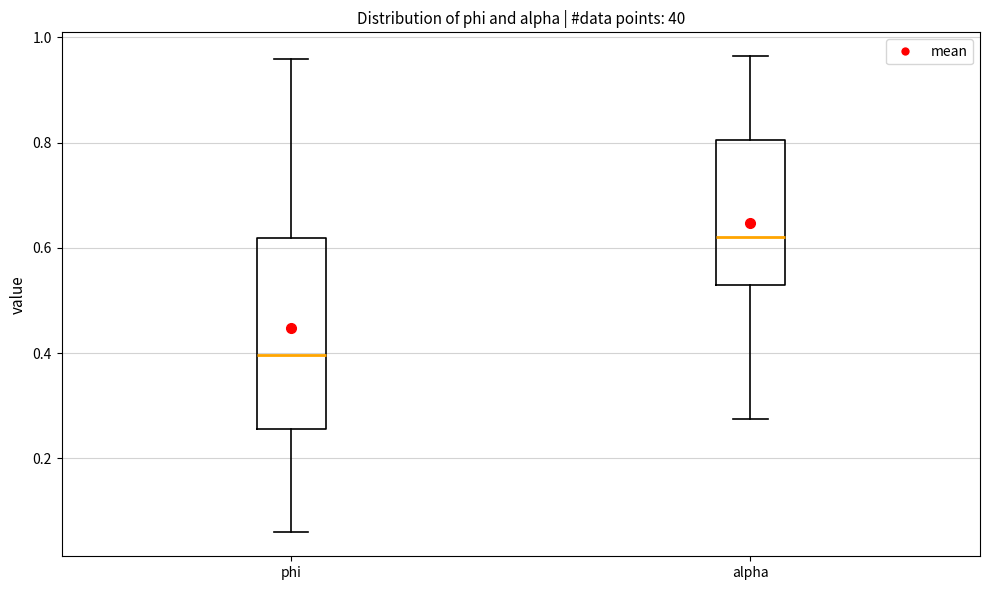

Which box has the highest median line?

alpha